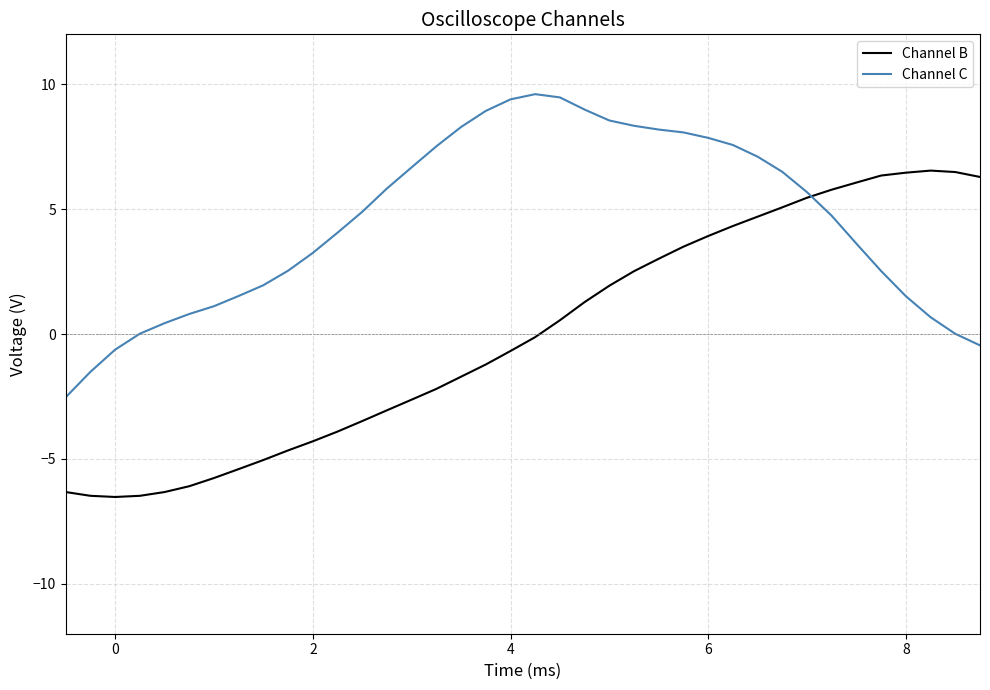

What is the minimum value for Channel B?

-6.5